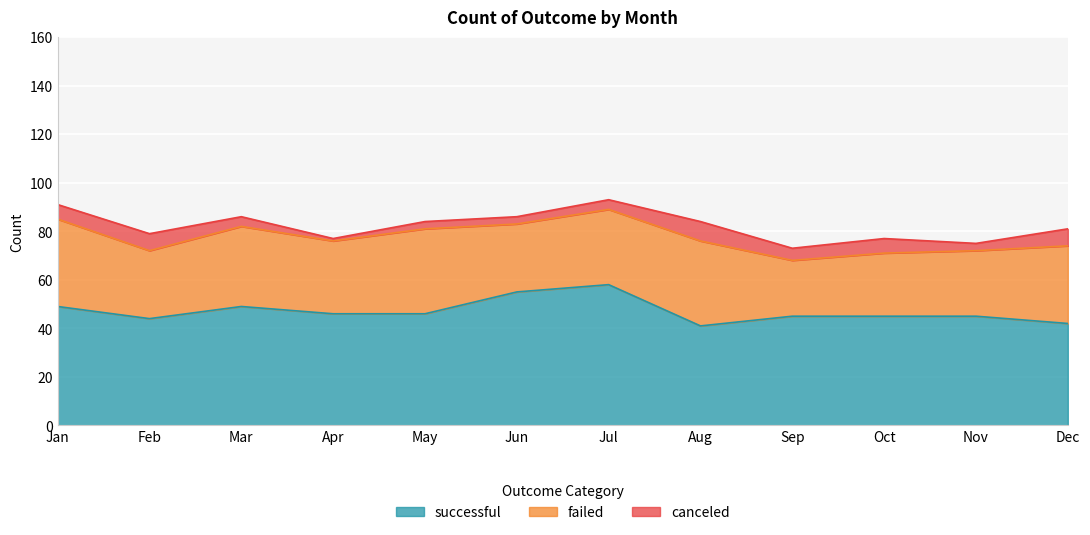

What is the difference between the highest and lowest values at Mar?

45